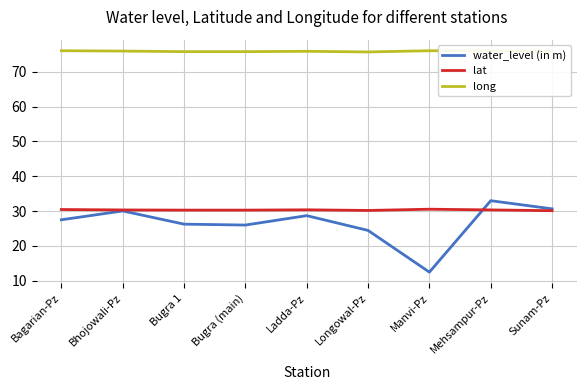

Which series has the widest spread of values?

water_level (in m)